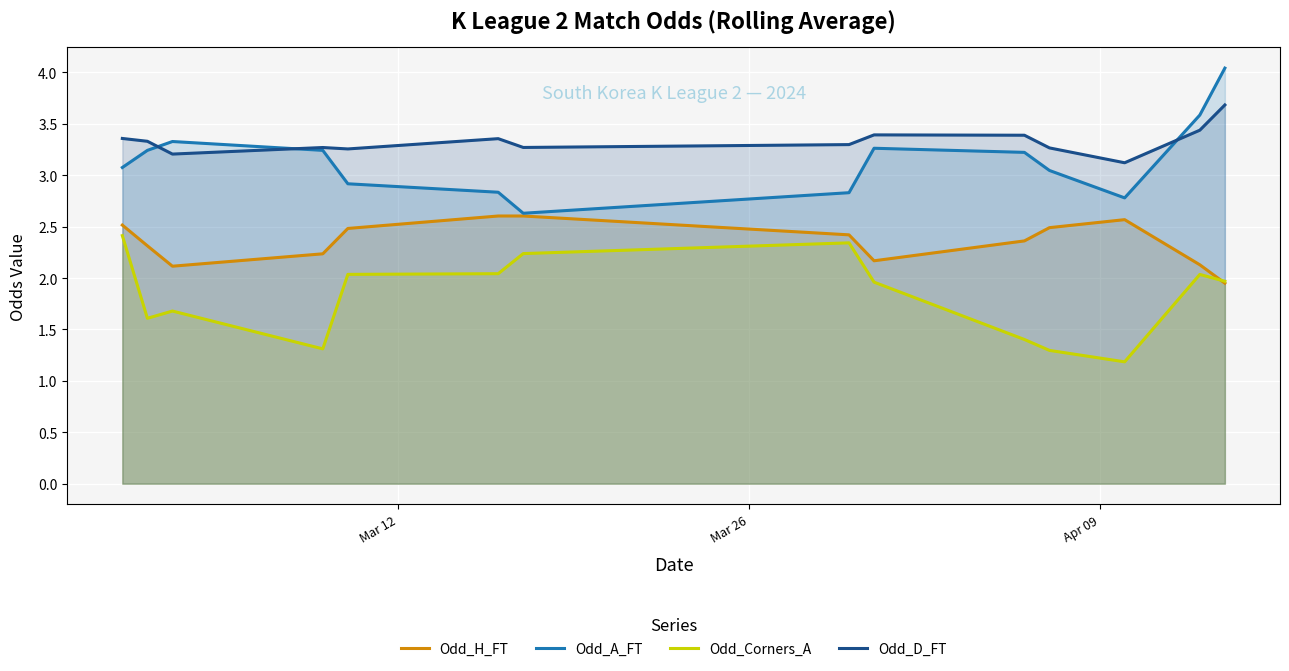

Which series has the largest total across all categories?

Odd_D_FT